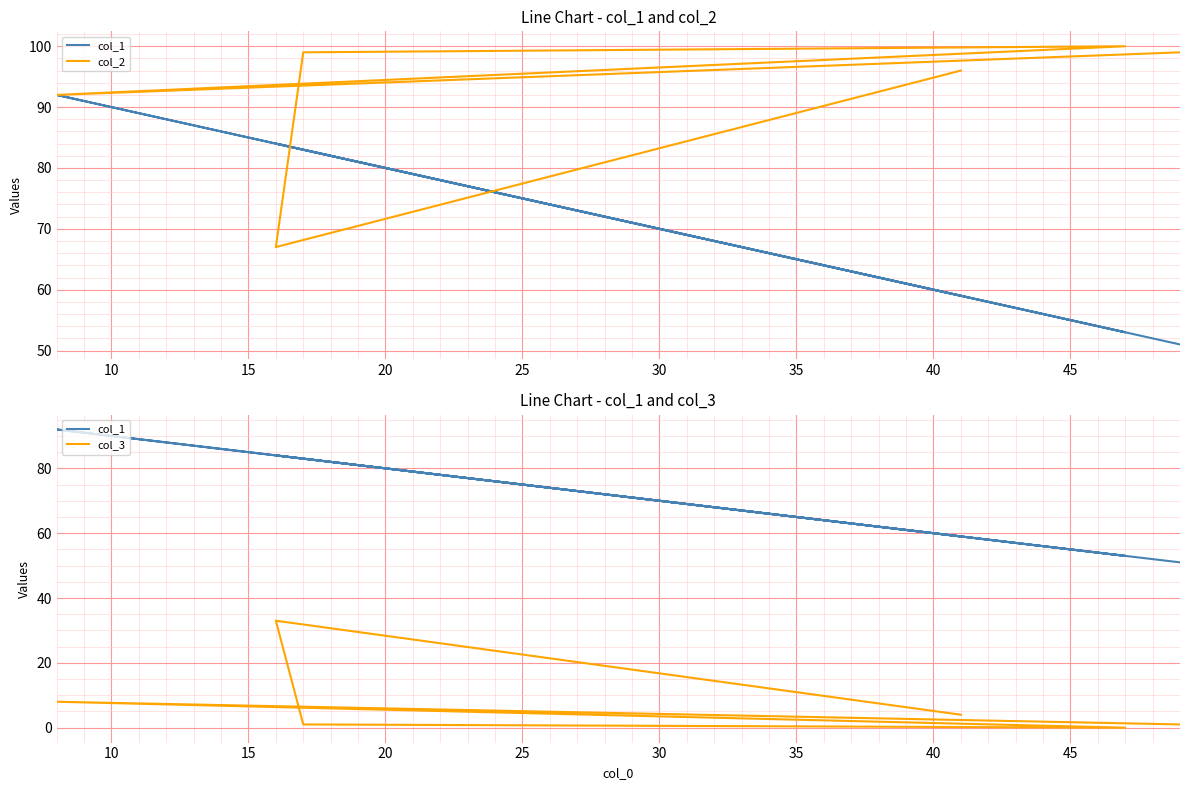

True or false: col_2 has more than 2 interior local peaks.

False